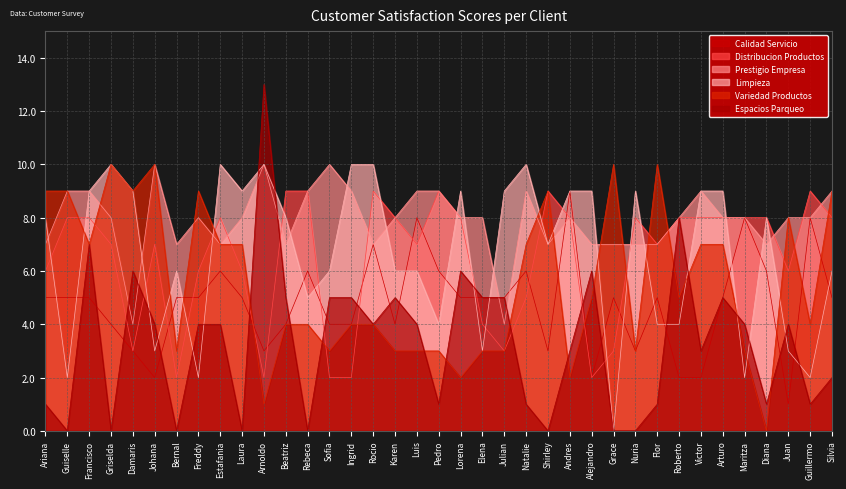

List the labels in order of Distribucion Productos value, largest first.

Beatriz, Rebeca, Rocio, Pedro, Shirley, Guillermo, Guiselle, Francisco, Estafania, Karen, Lorena, Andres, Nuria, Roberto, Victor, Arturo, Maritza, Diana, Silvia, Griselda, Johana, Luis, Flor, Ariana, Freddy, Laura, Juan, Natalie, Elena, Damaris, Julian, Grace, Bernal, Arnoldo, Sofia, Ingrid, Alejandro